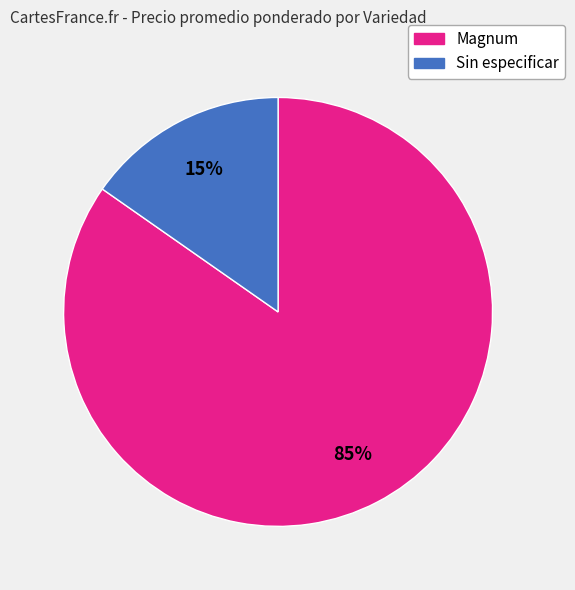

Is there any slice that represents more than half of the pie?

Yes